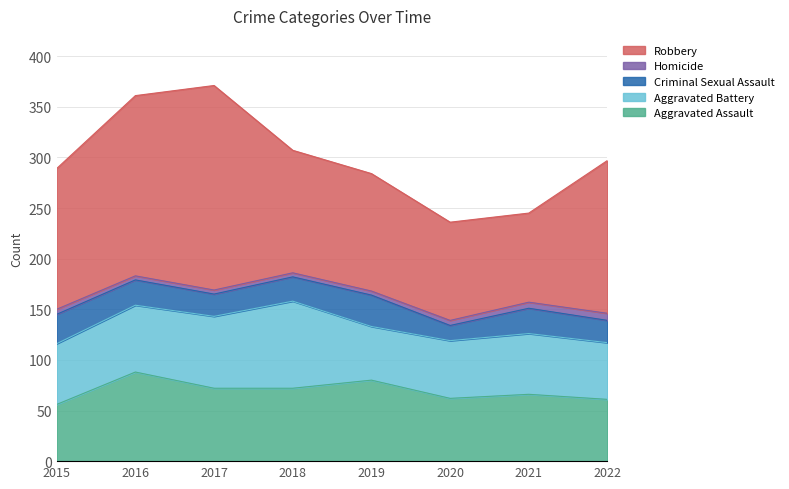

How many series are shown in this chart?

5